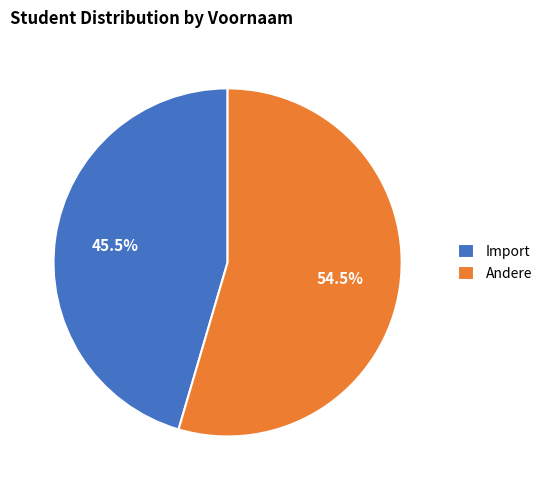

The Import slice represents 31% of the pie. True or false?

False